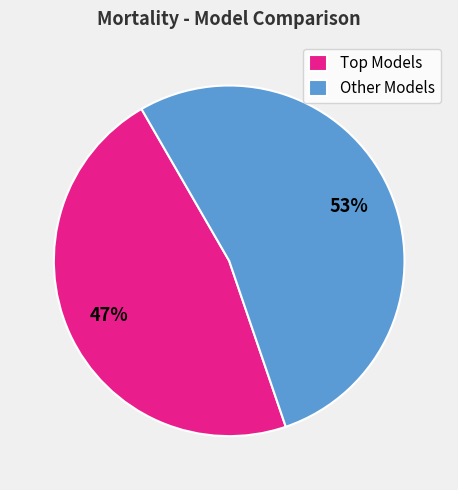

To the nearest percent, what is the average slice percentage?

50%